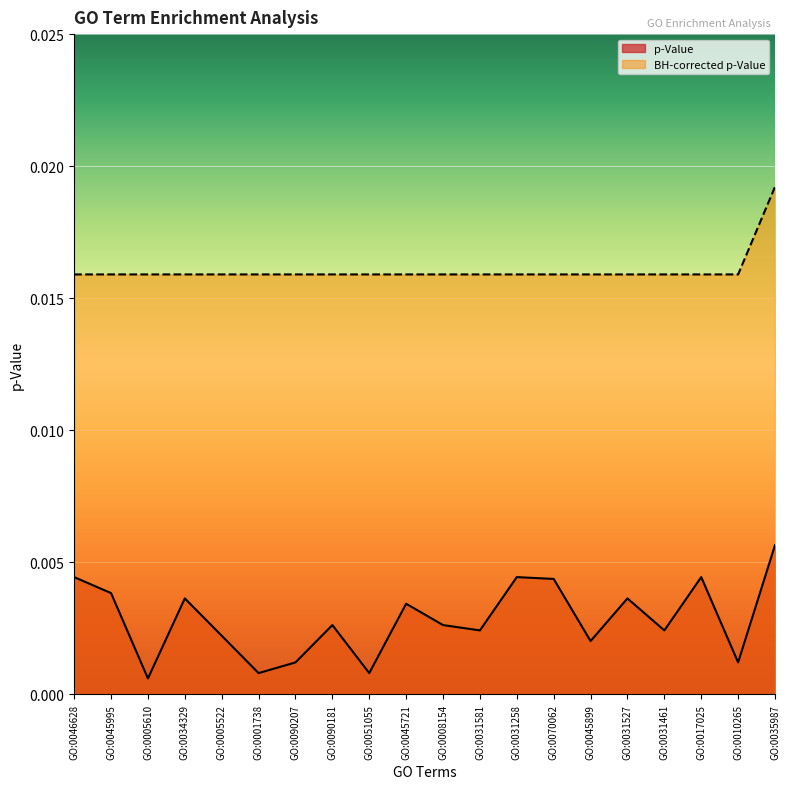

What is the label of the 20th point from the left?

GO:0035987